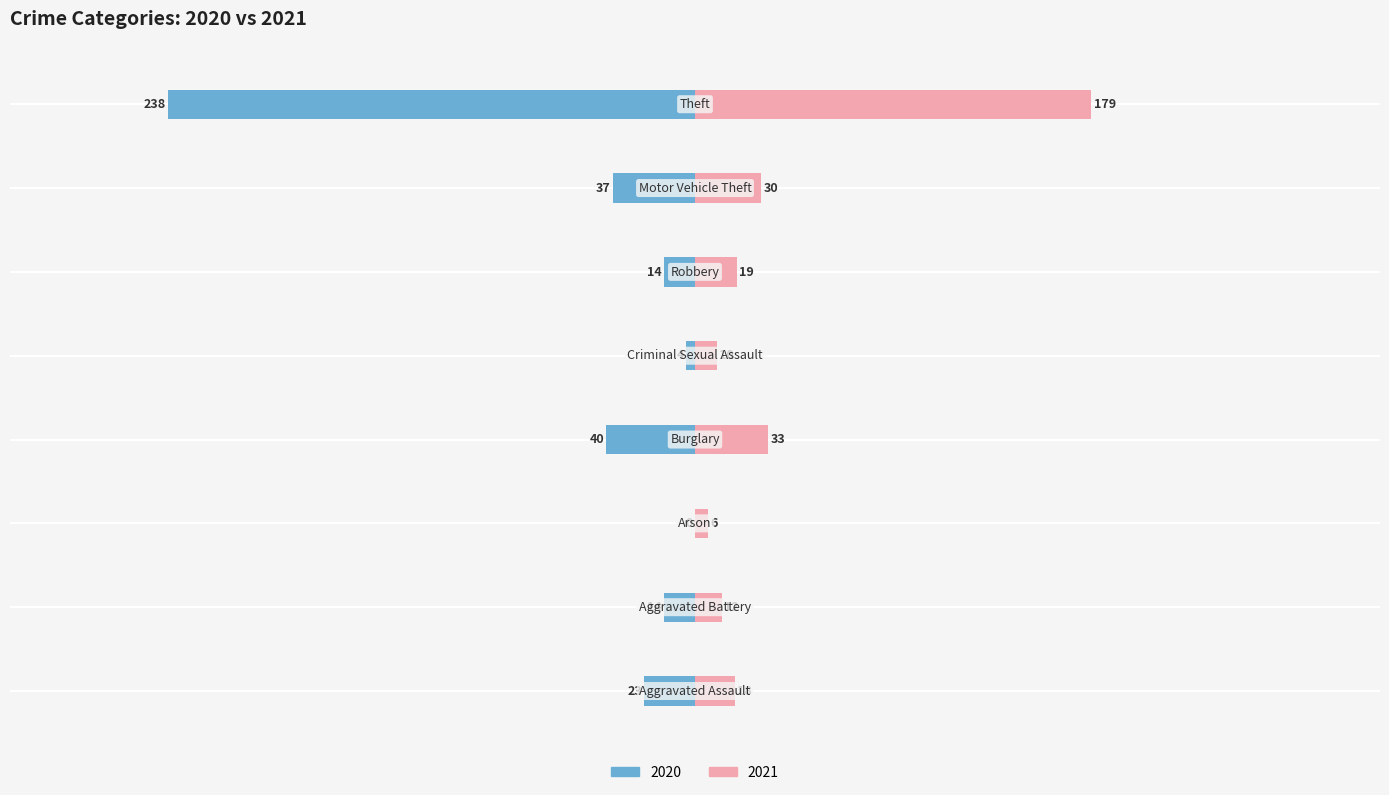

Count the number of data series in this chart.

2